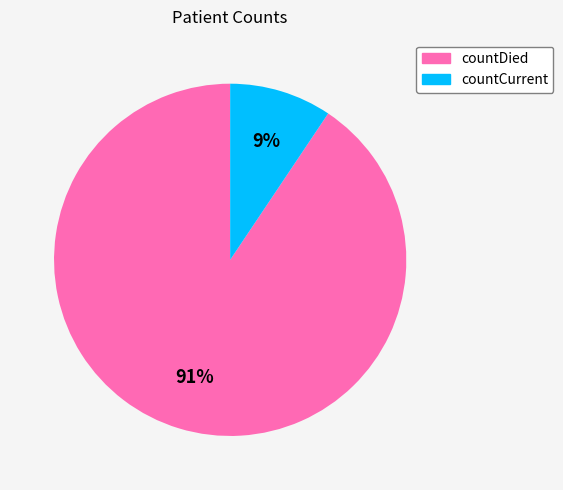

To the nearest percent, what is the combined percentage of countDied and countCurrent?

100%